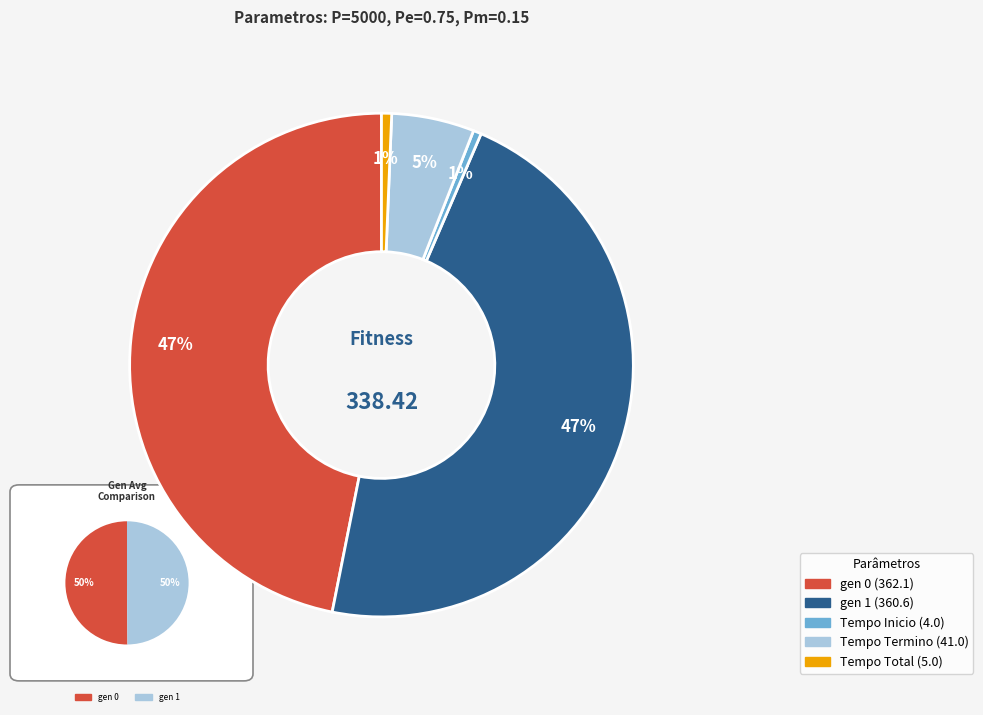

Count the number of slices in the pie.

5